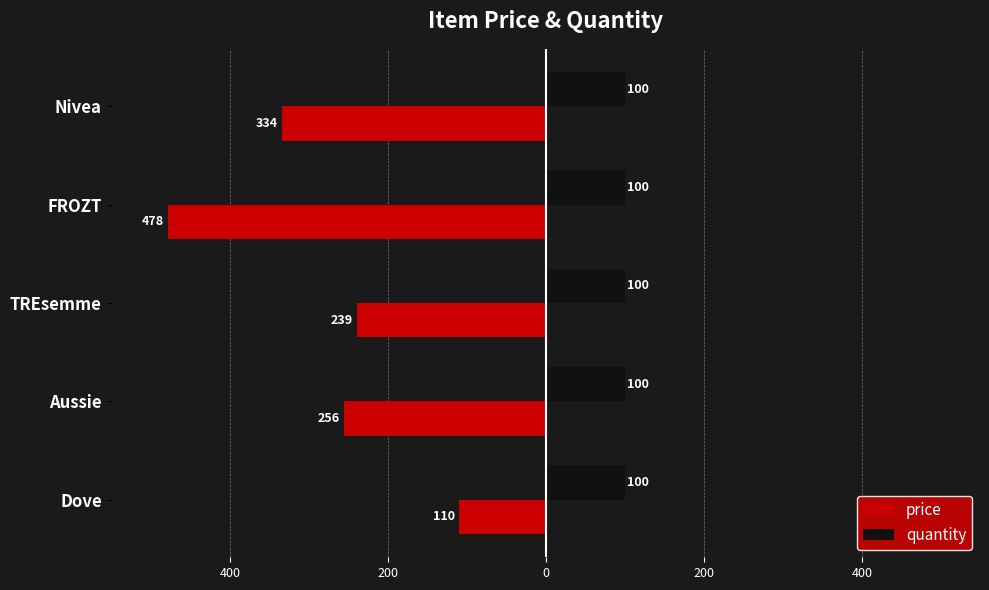

What are all the series names shown in the legend?

price, quantity